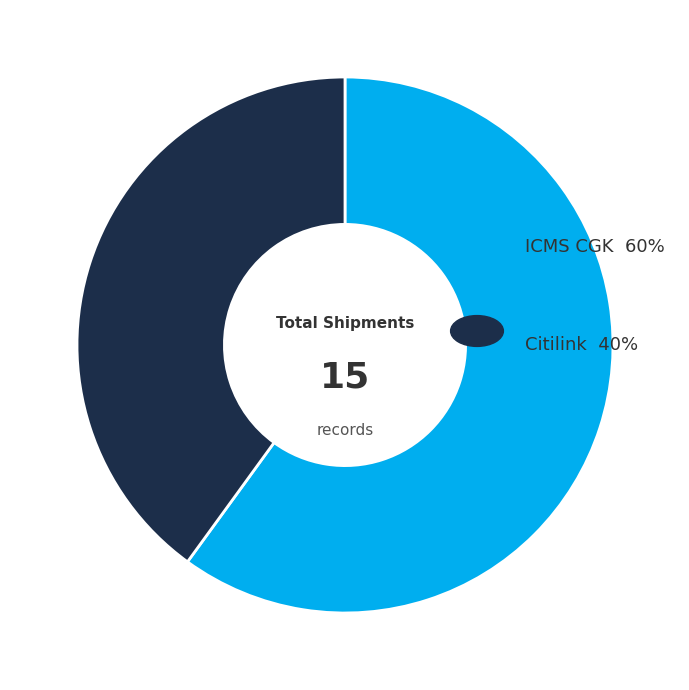

Is there any slice that represents more than half of the pie?

Yes